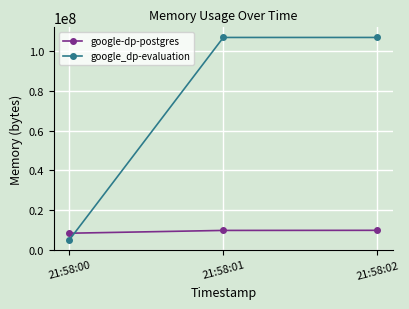

Where is google-dp-postgres nearest to the value 9117696?

21:58:01